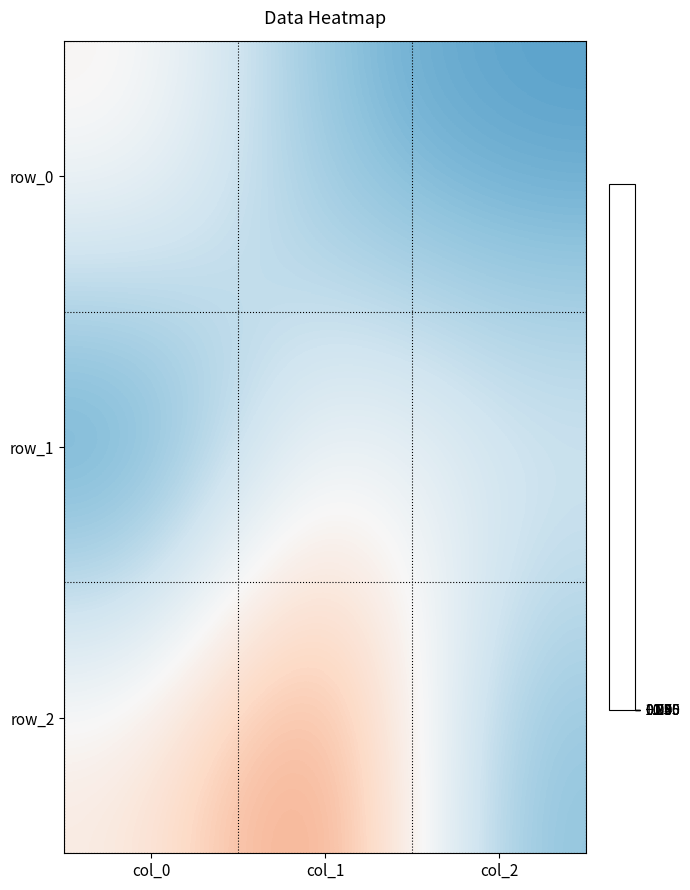

At which category is the sum across all series the highest?

col_1